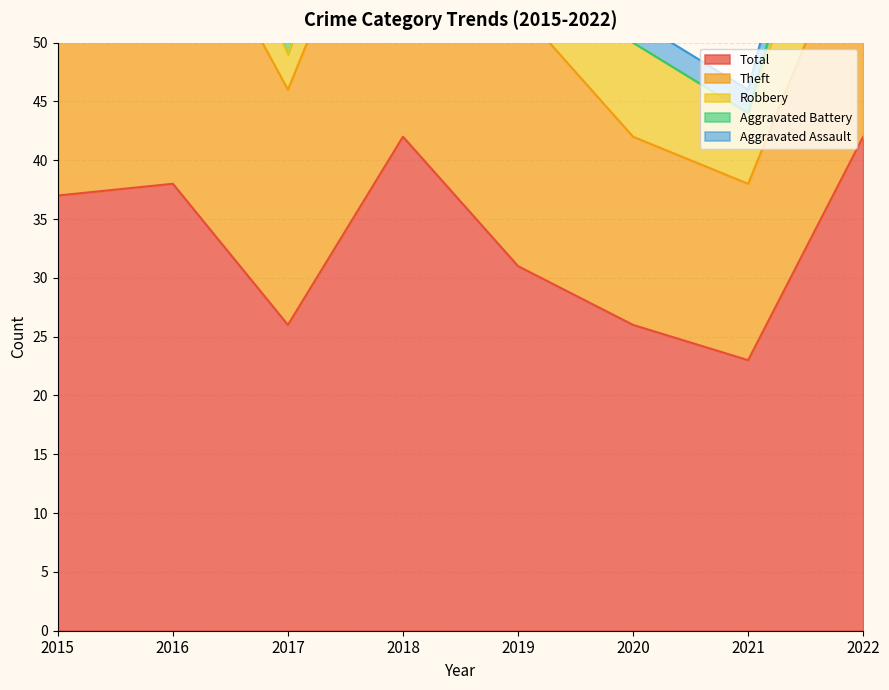

True or false: Total and Robbery intersect in this chart.

False